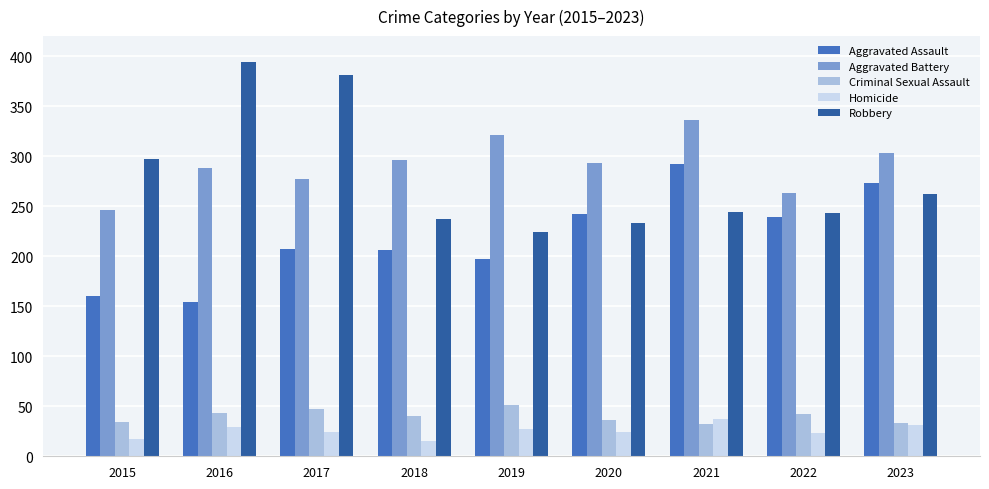

What is the difference between the maximum and minimum values in the Criminal Sexual Assault series?

19